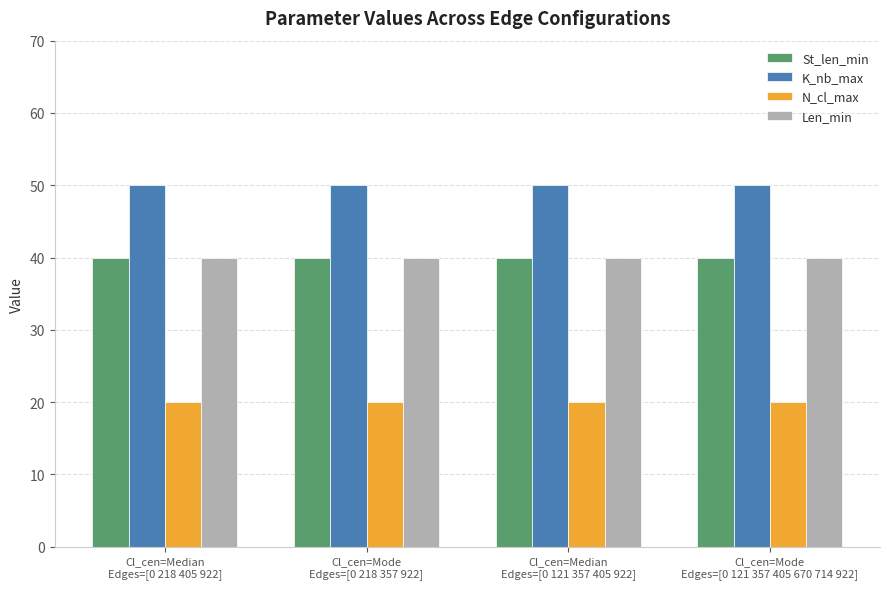

Which series has the largest total across all categories?

K_nb_max